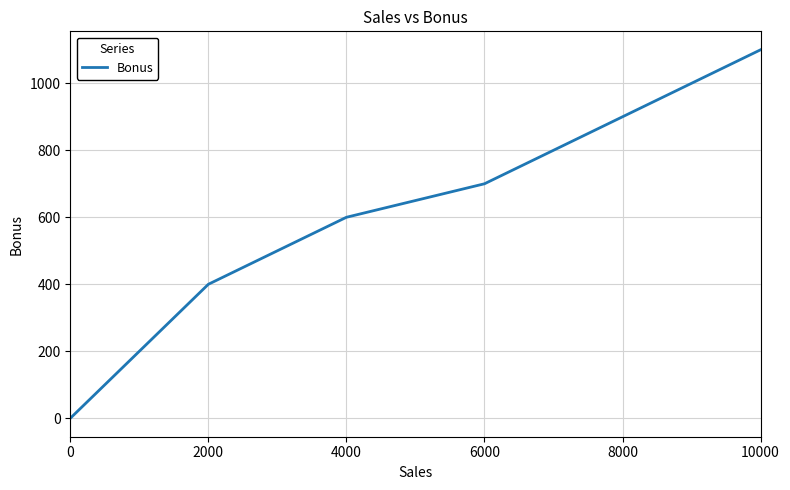

How many positive values are there?

5